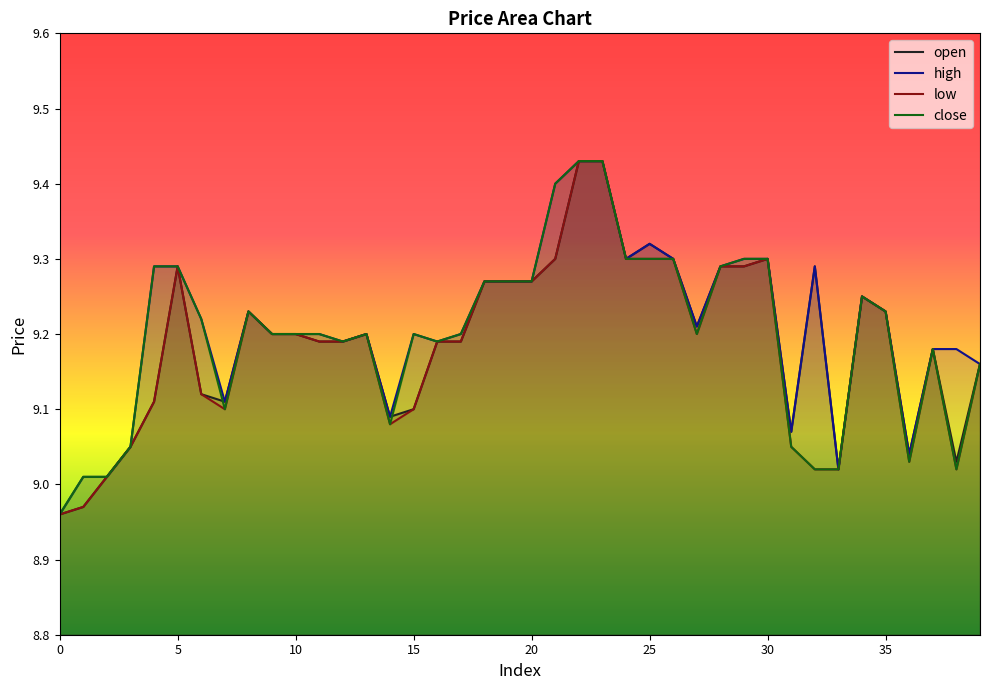

Is it true that high equals 5.9 at 5?

False